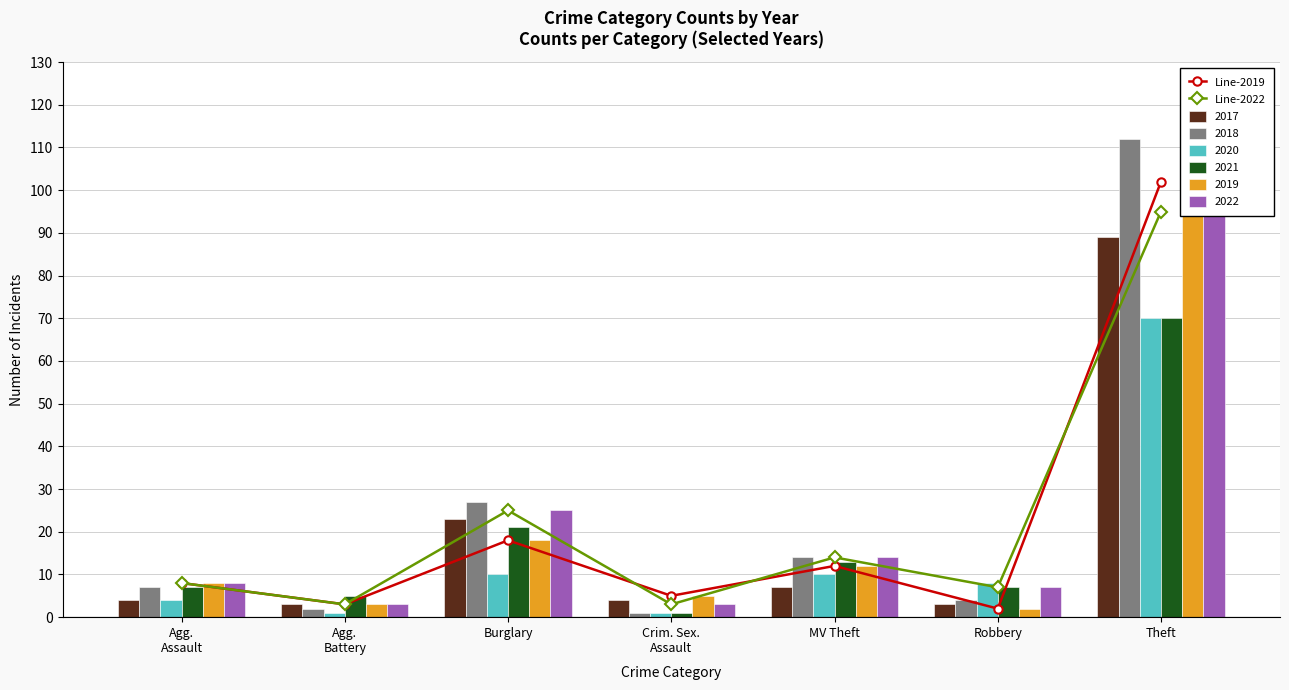

Where does the Line-2019 series first go above 8?

Burglary